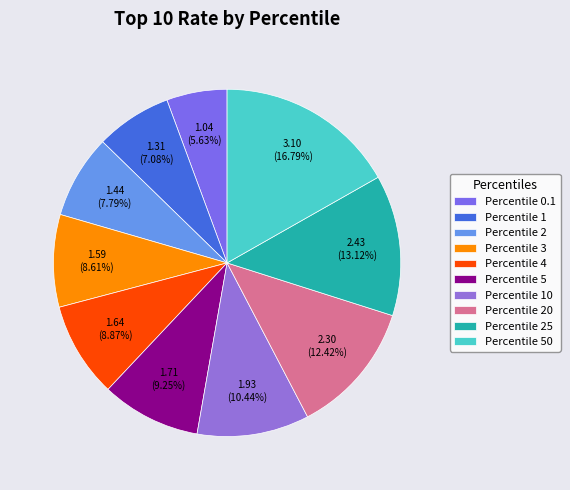

How many slices are in this pie chart?

10